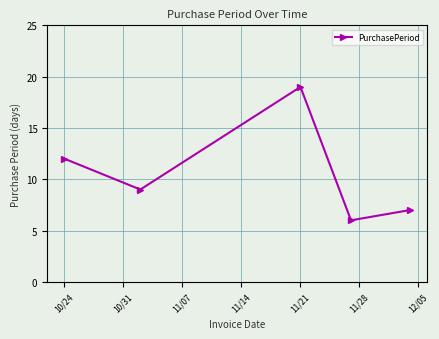

What is the value of the 5th point from the left?

7